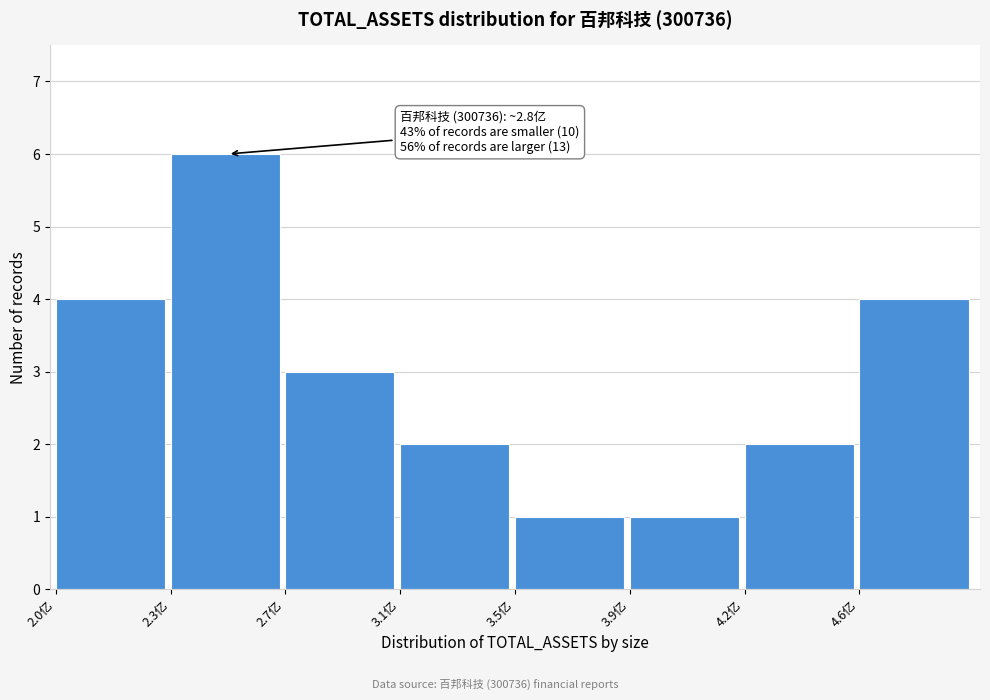

Reading left to right, transcribe all the data shown in this chart.

4	6	3	2	1	1	2	4